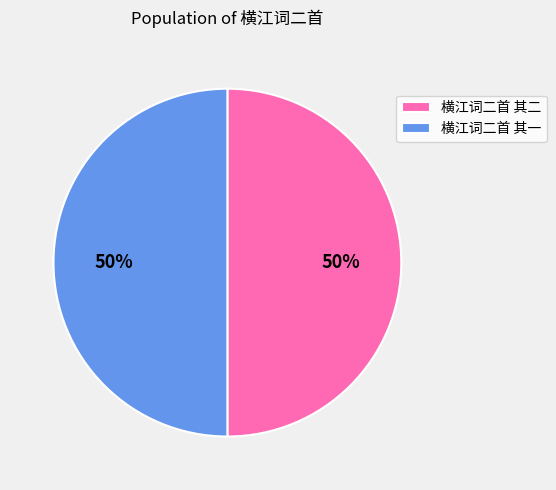

To the nearest percent, what is the average slice percentage?

50%